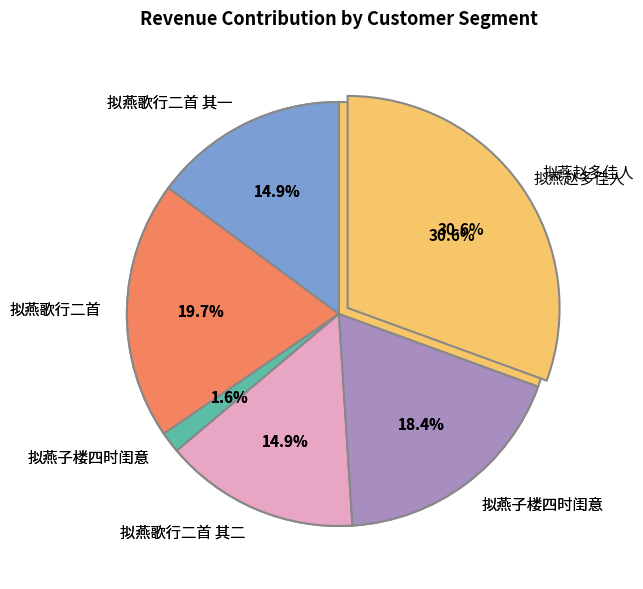

To the nearest percent, what is the combined percentage of 拟燕子楼四时闺意 and 拟燕赵多佳人?

32%